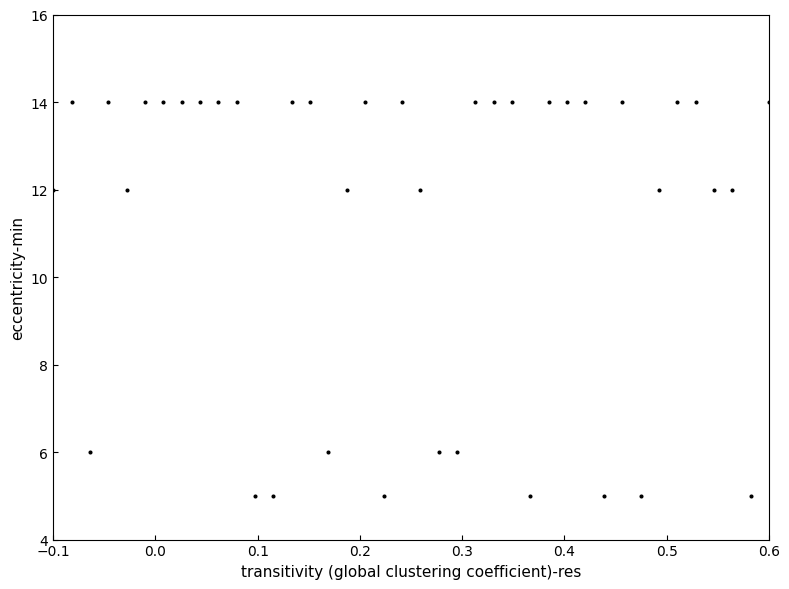

What is the range of Y values (max minus min)?

9